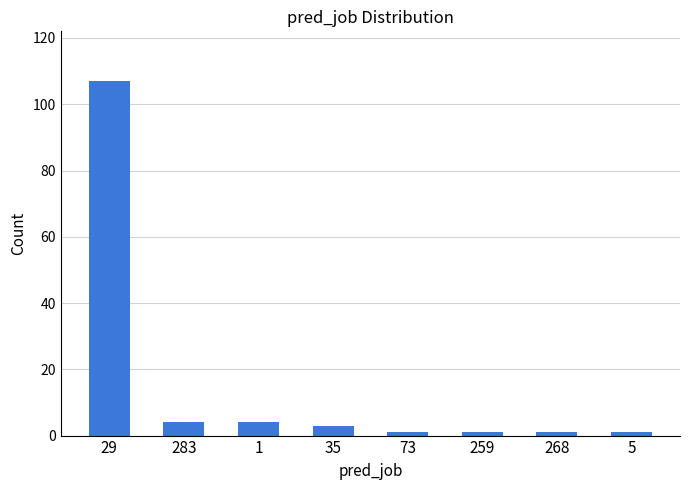

The value at 29 is 40. True or false?

False